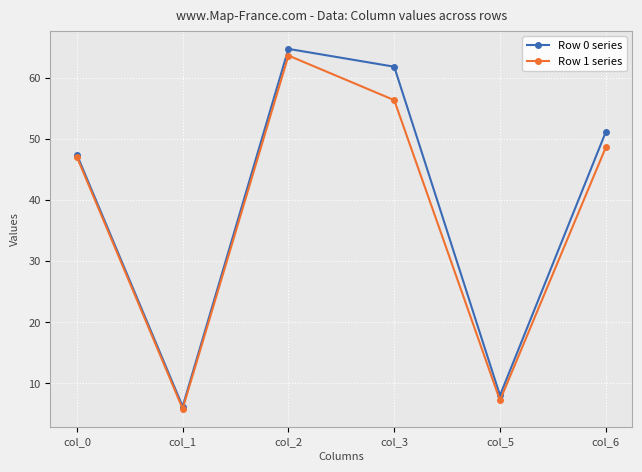

Which series has the widest spread of values?

Row 0 series